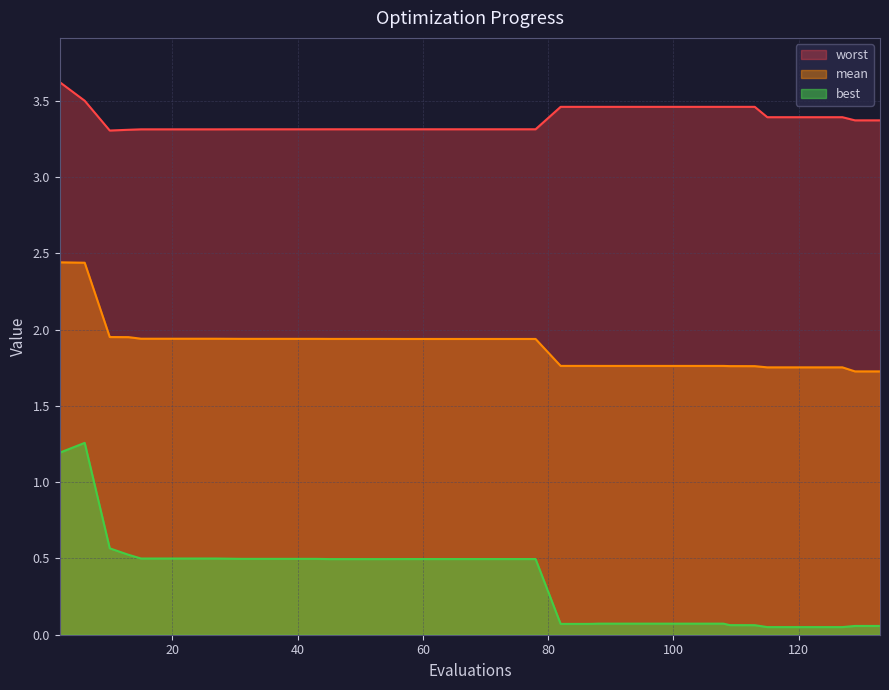

At which label is best closest to 0?

115